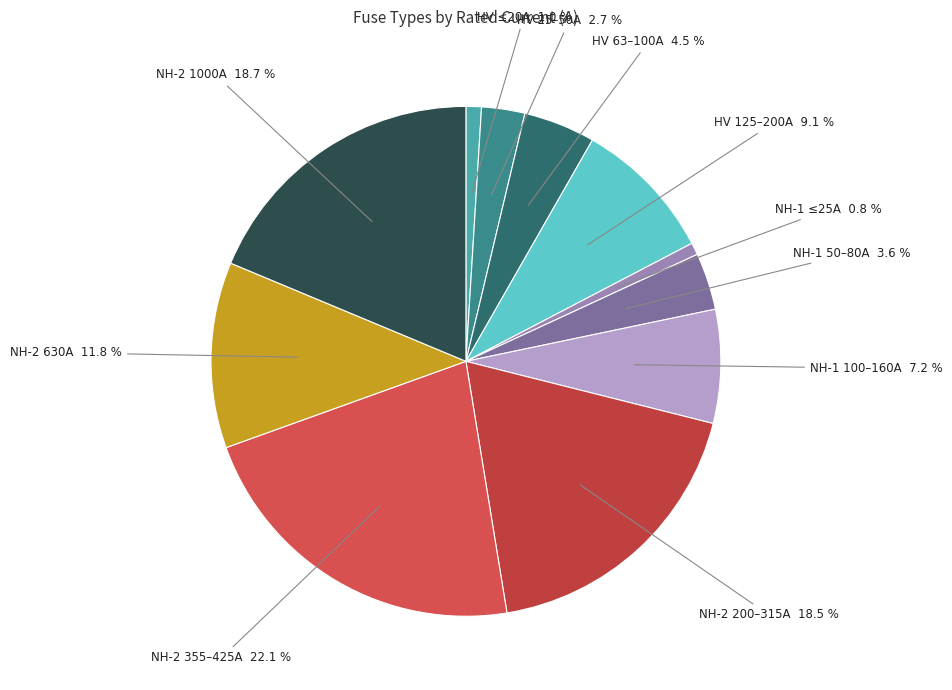

Count the number of slices in the pie.

11